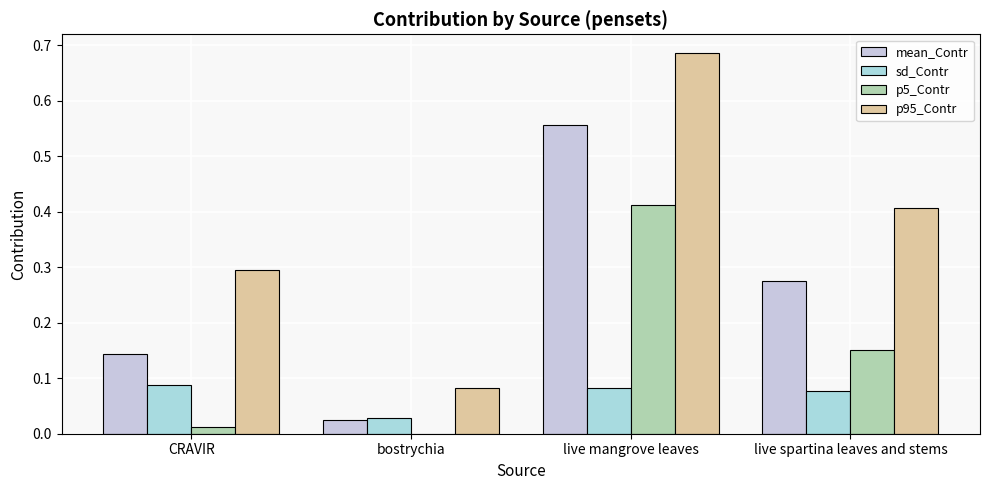

Is it true that p5_Contr equals 0.2 at live spartina leaves and stems?

True